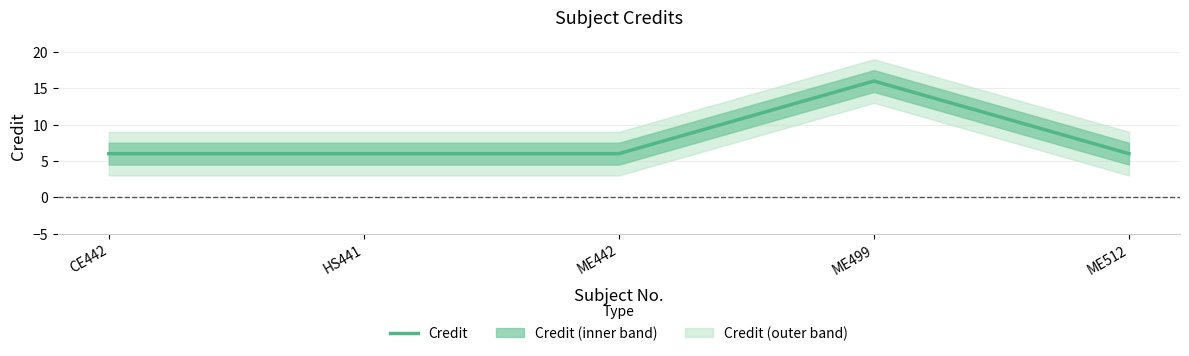

Reading left to right, transcribe all the data shown in this chart.

CE442=6	HS441=6	ME442=6	ME499=16	ME512=6